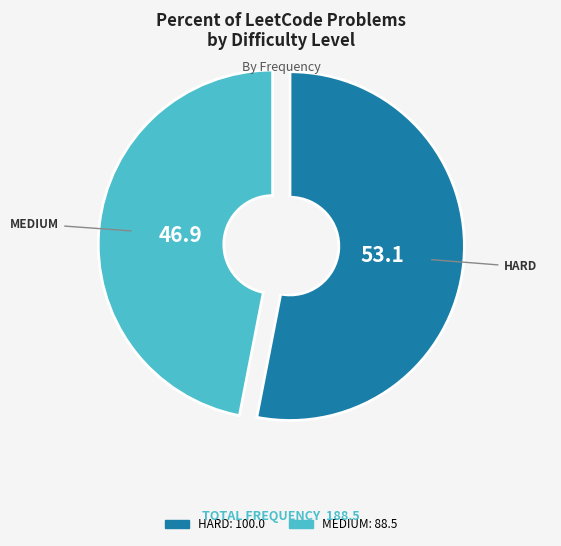

Is the sum of HARD and MEDIUM greater than half?

Yes